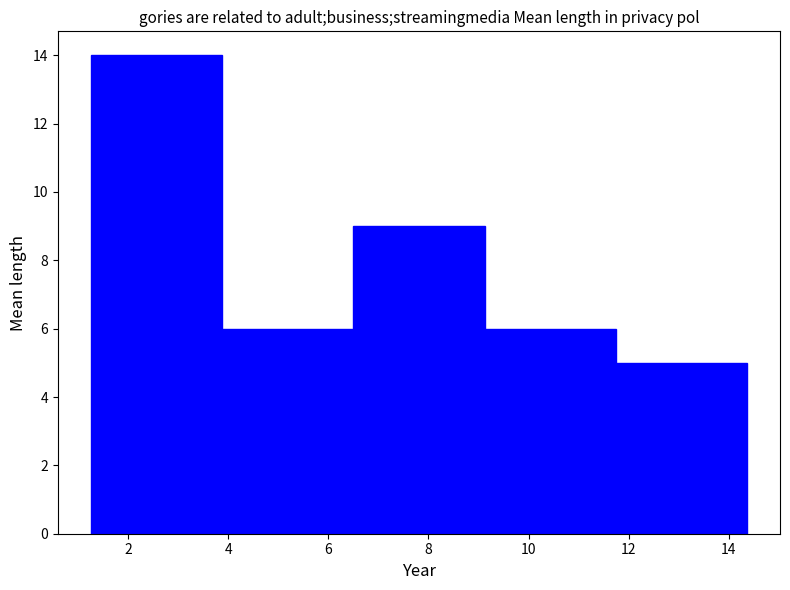

Which range on the x-axis has the tallest bar?

1.2 to 3.8